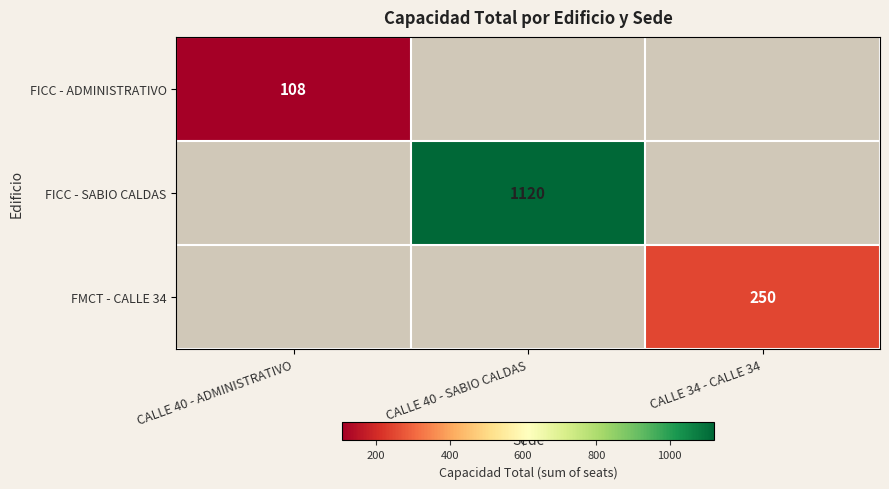

Which series has the largest range (max minus min)?

FICC - ADMINISTRATIVO